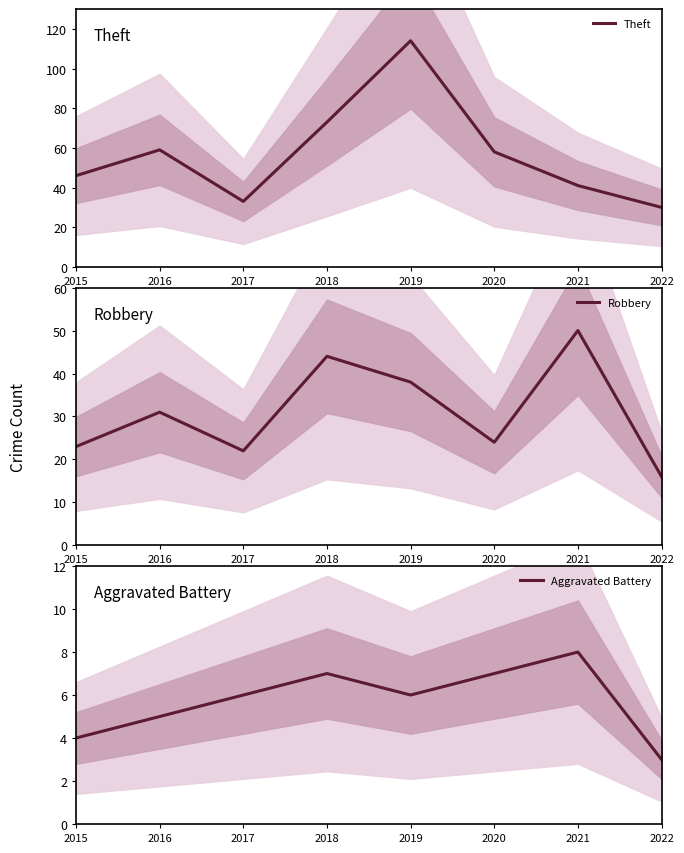

At which label does Theft first exceed 58?

2016